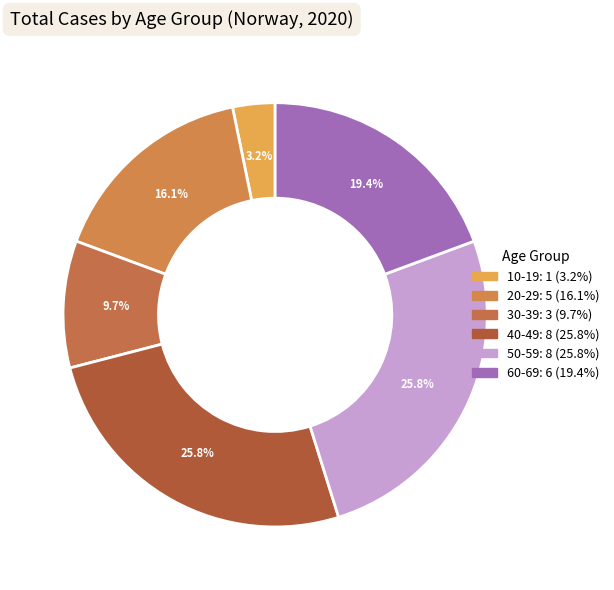

Is there any slice that represents more than half of the pie?

No